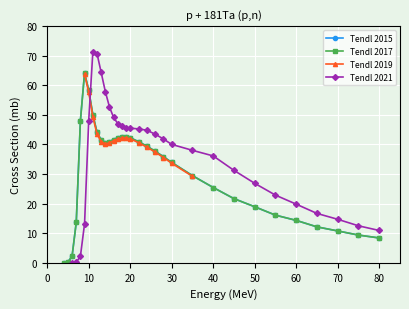

Rank the series at 26 from lowest to highest value.

Tendl 2019, Tendl 2015, Tendl 2017, Tendl 2021